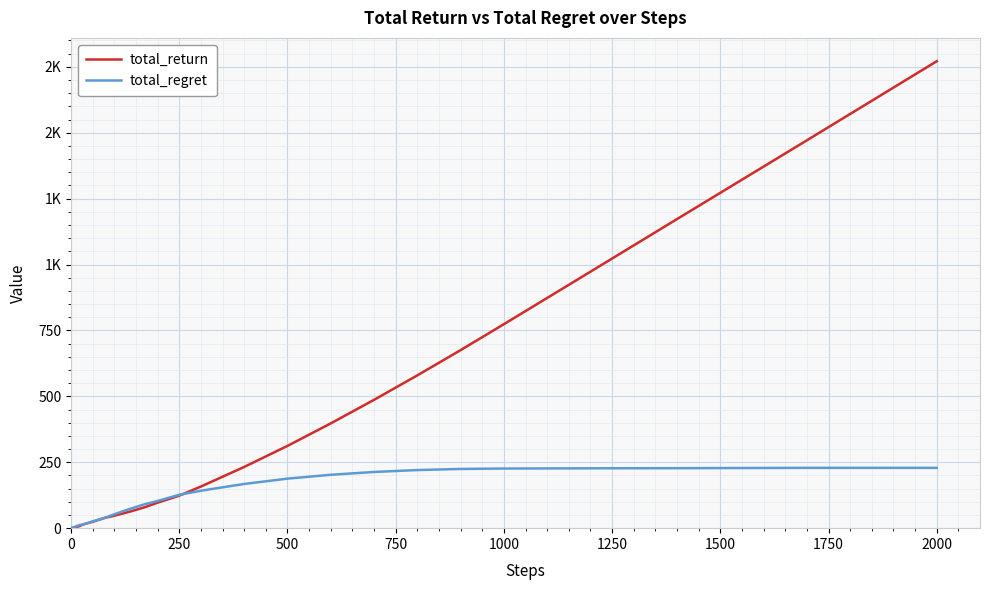

Is this an area chart (filled region under the line)?

No